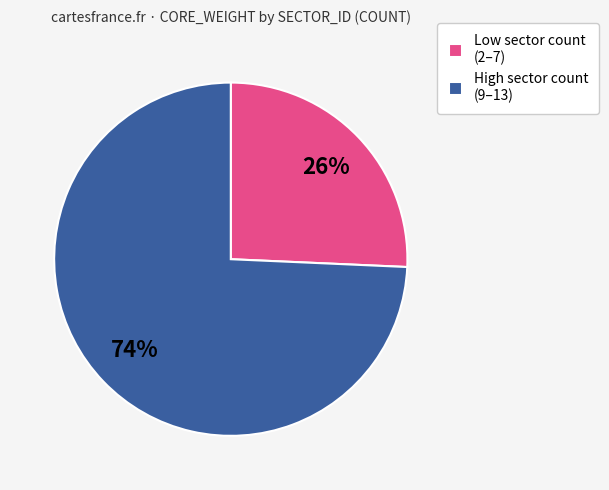

Does any single category account for the majority?

Yes